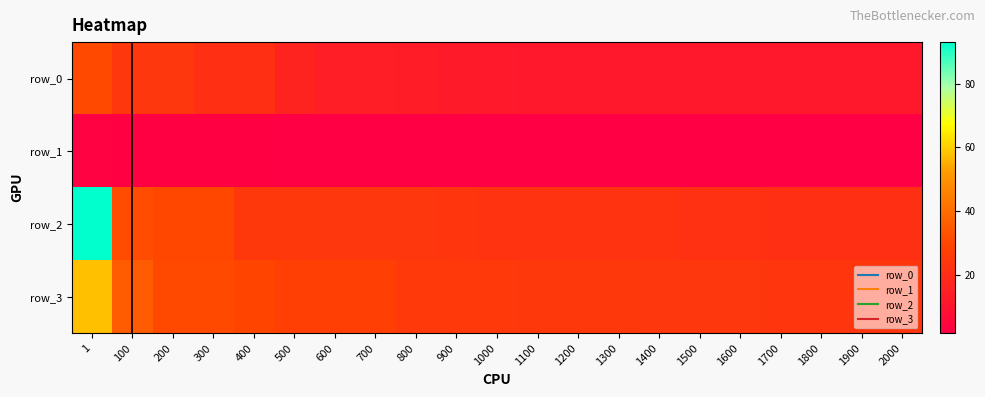

At which category is the sum across all series the highest?

1